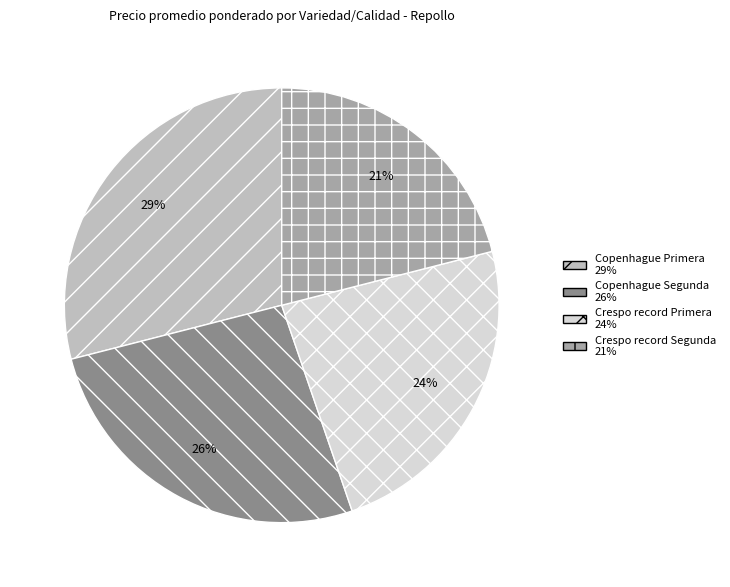

To the nearest percent, what is the difference between the Copenhague Segunda and Copenhague Primera slice percentages?

3%